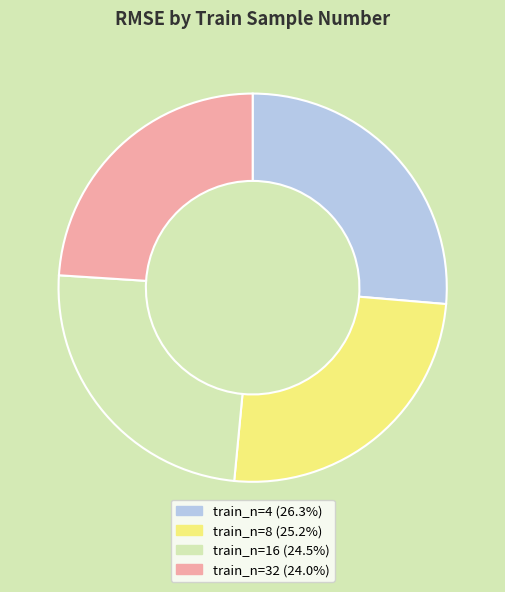

Is there any slice that represents more than half of the pie?

No